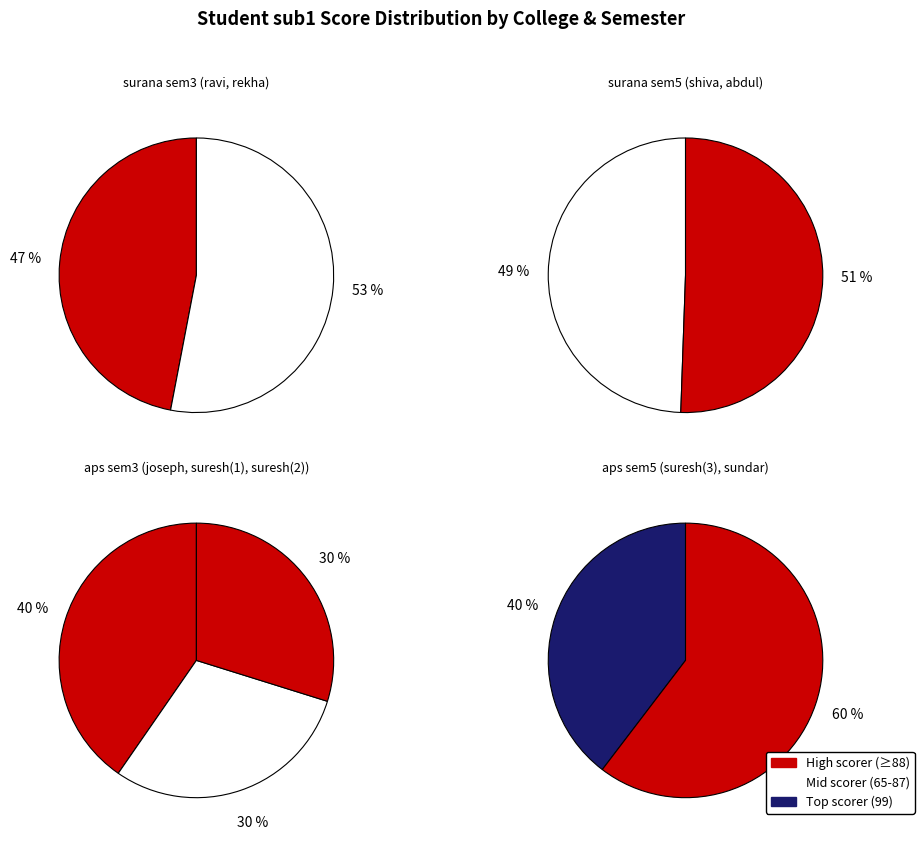

Is the sum of sundar and rekha greater than half?

No